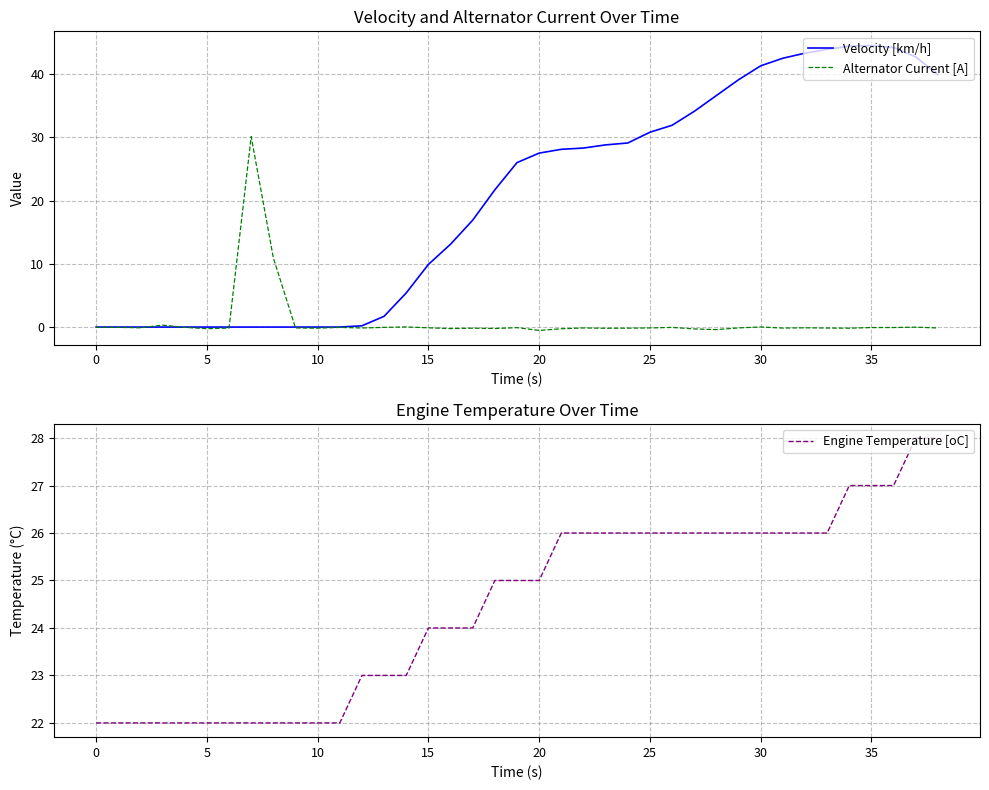

What is the difference between the maximum and minimum values in the Alternator Current [A] series?

30.6